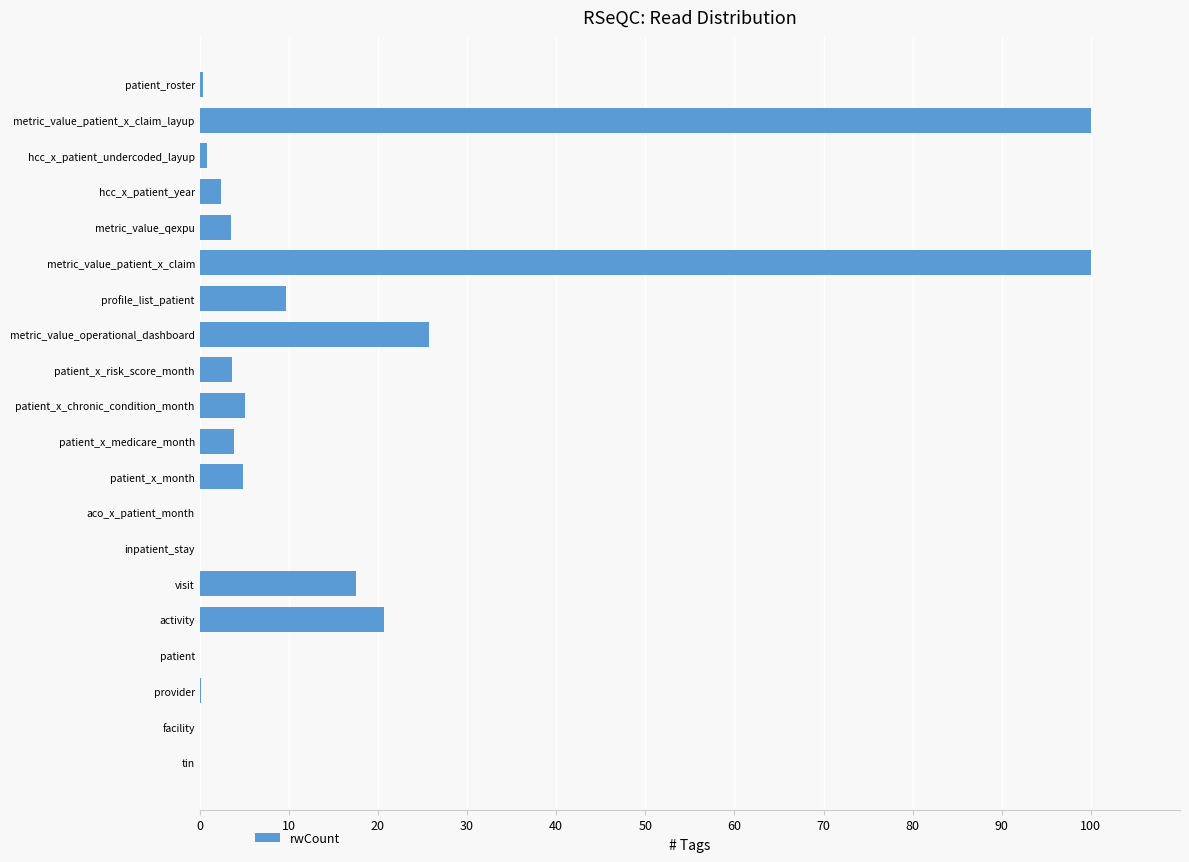

Between hcc_x_patient_undercoded_layup and metric_value_patient_x_claim_layup, which is larger?

metric_value_patient_x_claim_layup